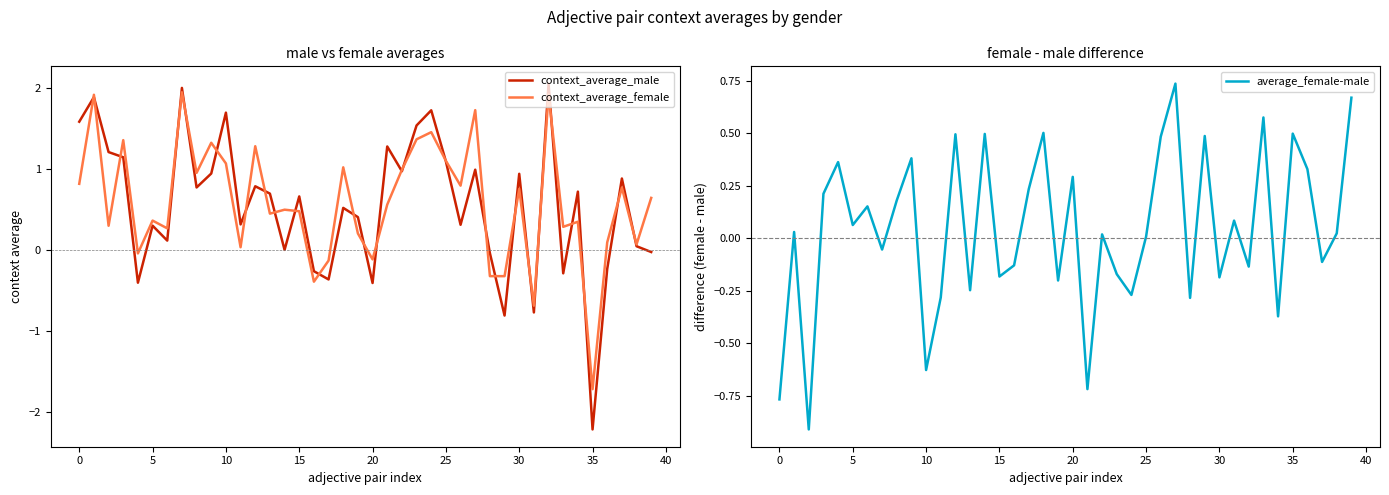

Rank the series by their maximum value, from lowest to highest.

average_female-male, context_average_female, context_average_male